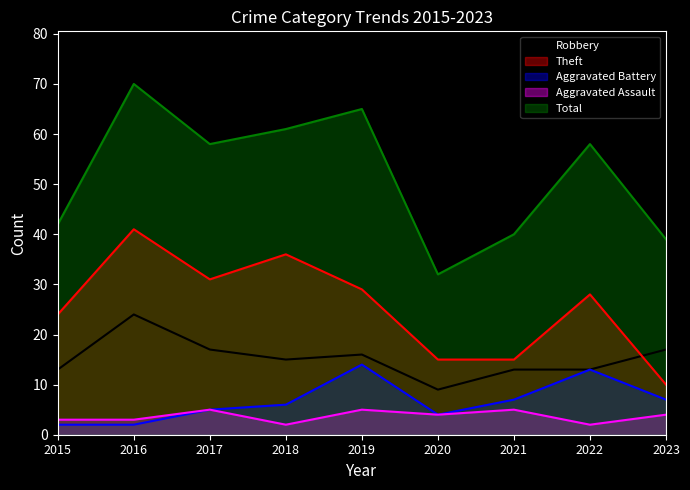

How many lines are shown in the chart?

5